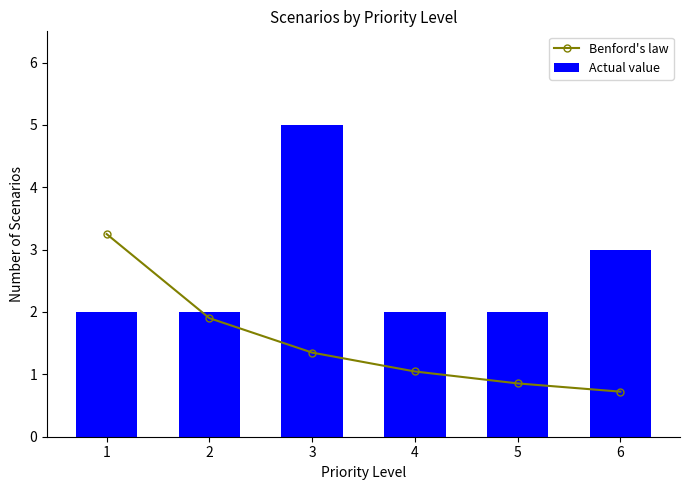

What is the difference between the maximum and minimum values in the Benford's law series?

2.5